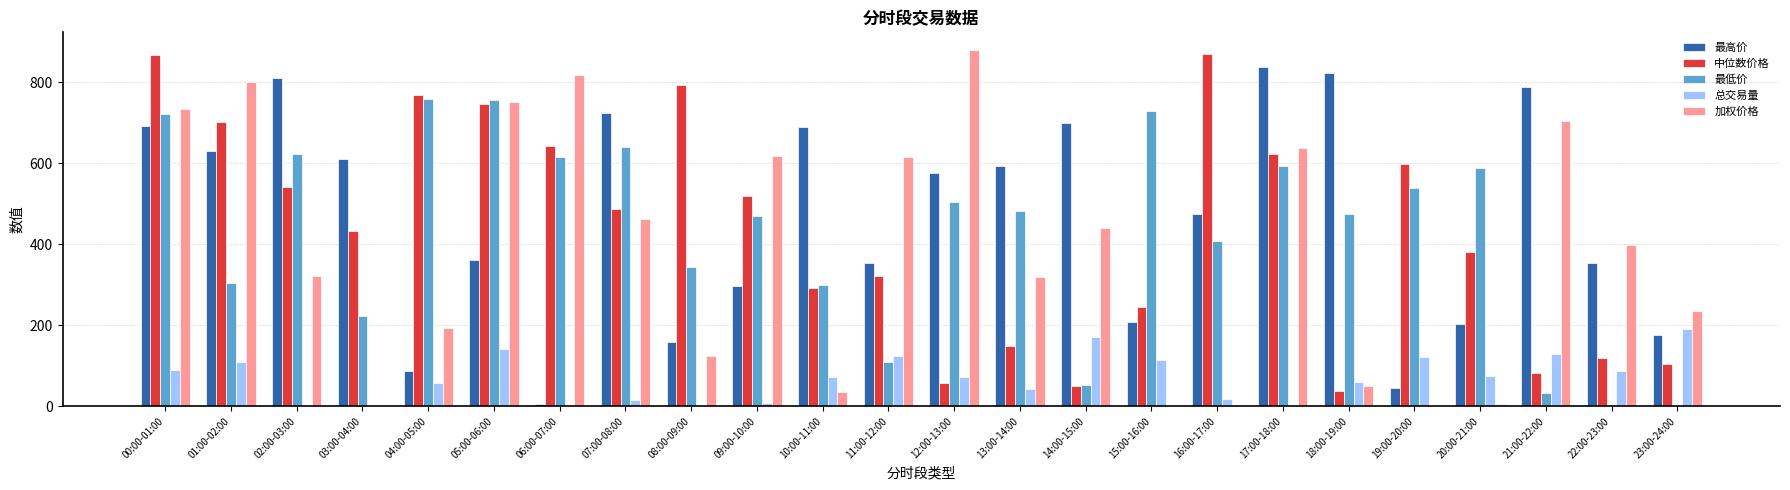

Which series changed the most between 02:00-03:00 and 03:00-04:00?

最低价